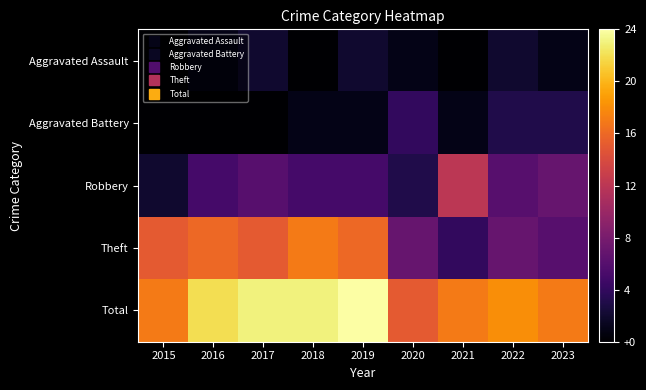

At how many categories does at least one series exceed 10?

9